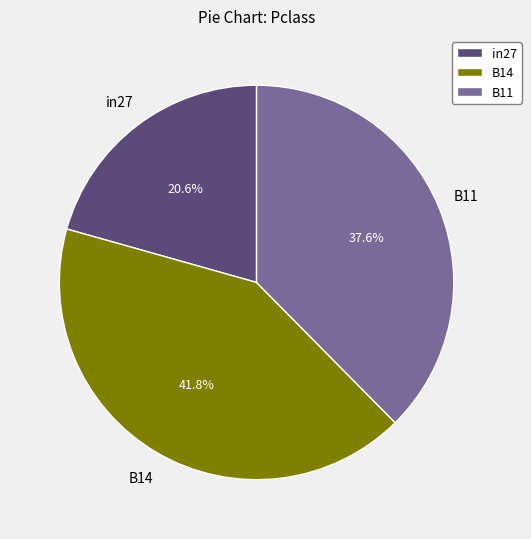

Between in27 and B14, which is larger?

B14